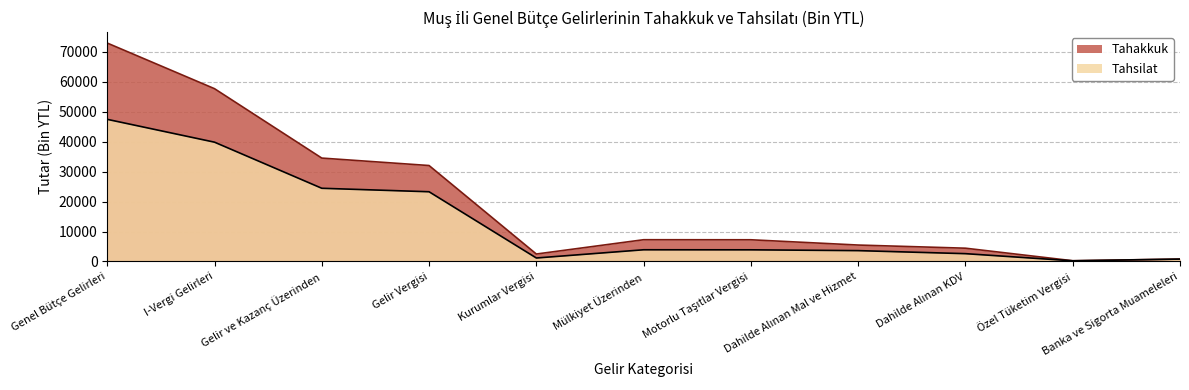

What is the highest value of the Tahakkuk series?

72891